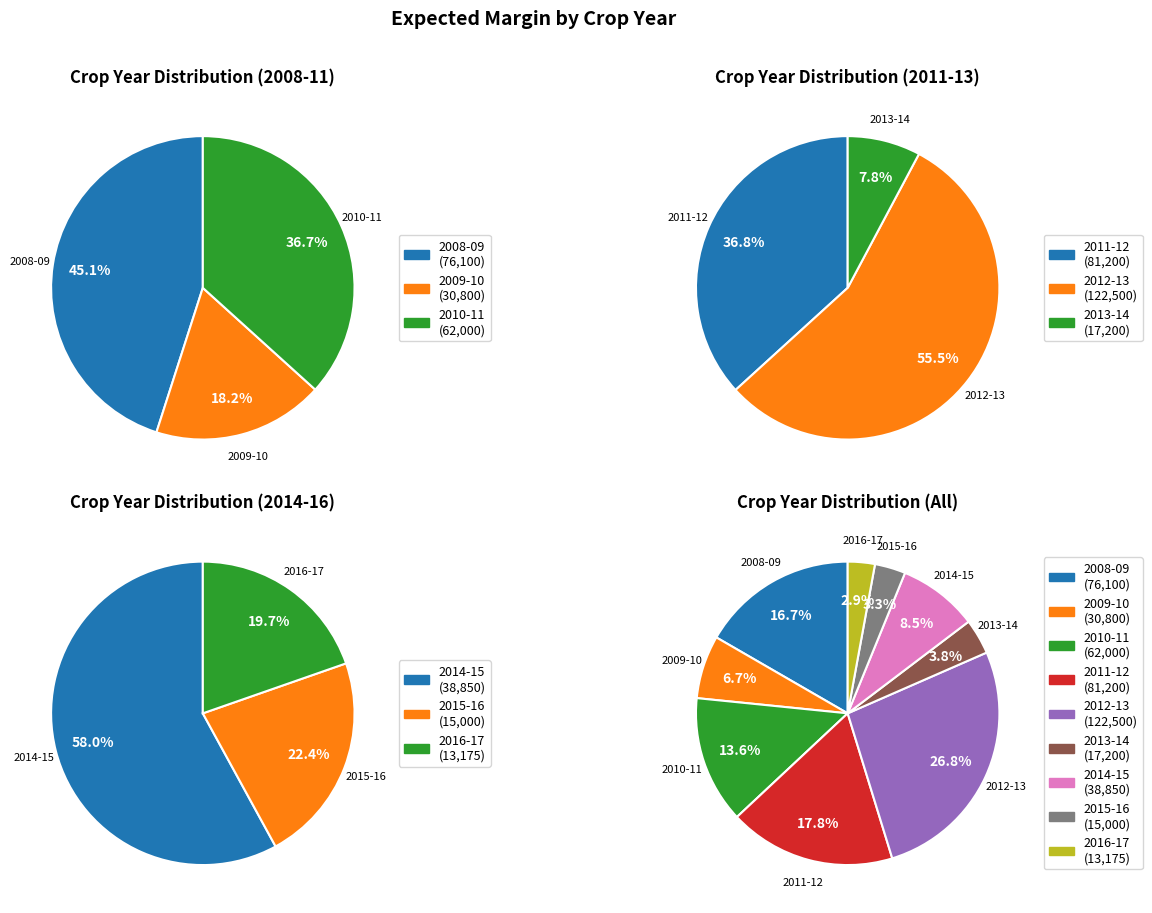

To the nearest percent, what is the average slice percentage?

11%